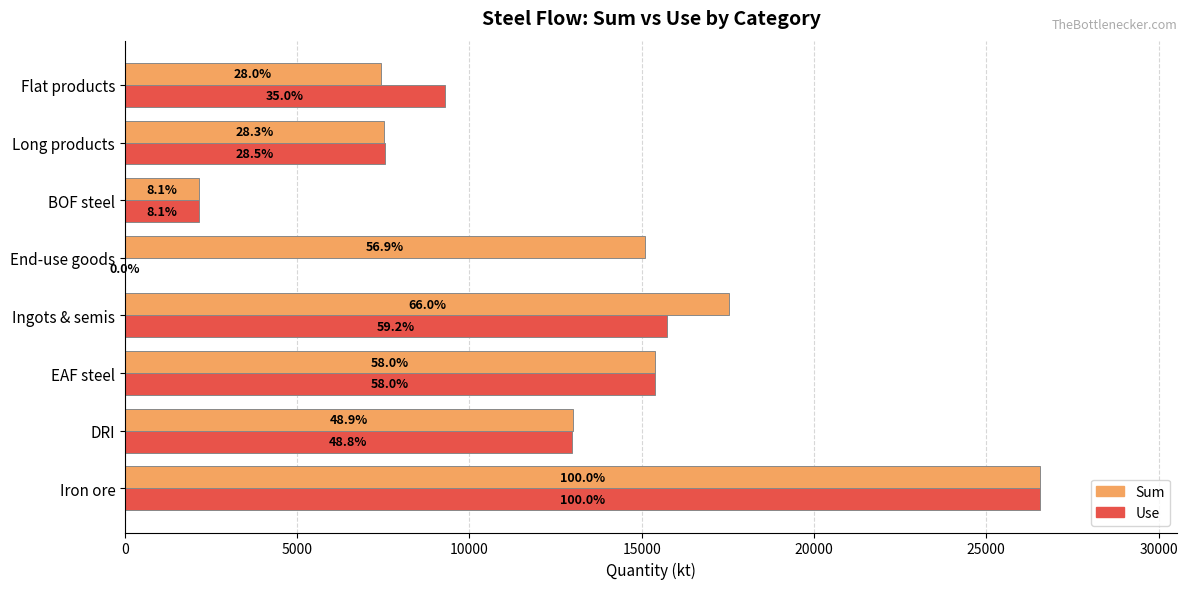

What are all the series names shown in the legend?

Sum, Use